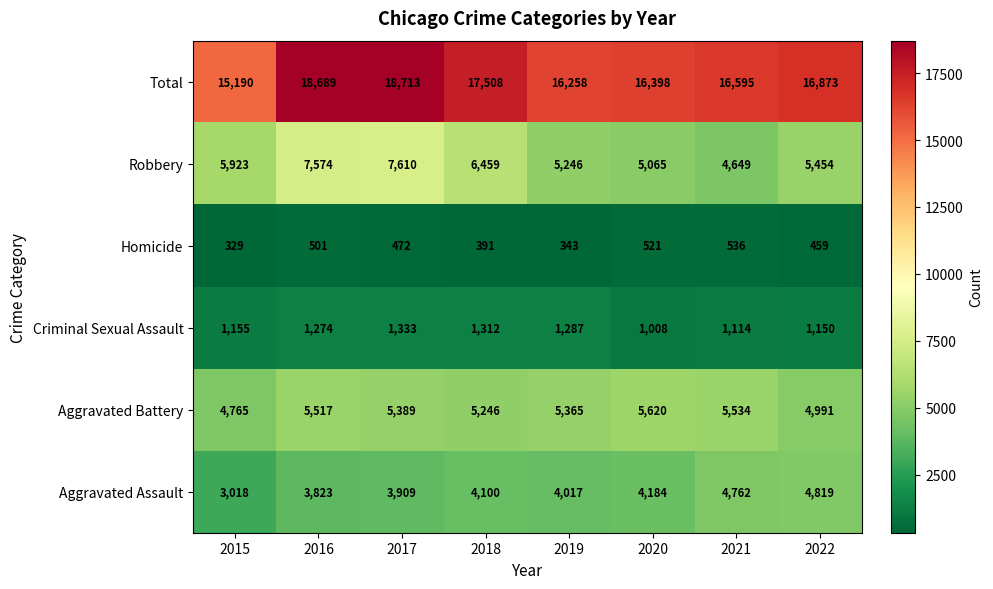

What is the spread (max minus min) of values at 2018?

17117